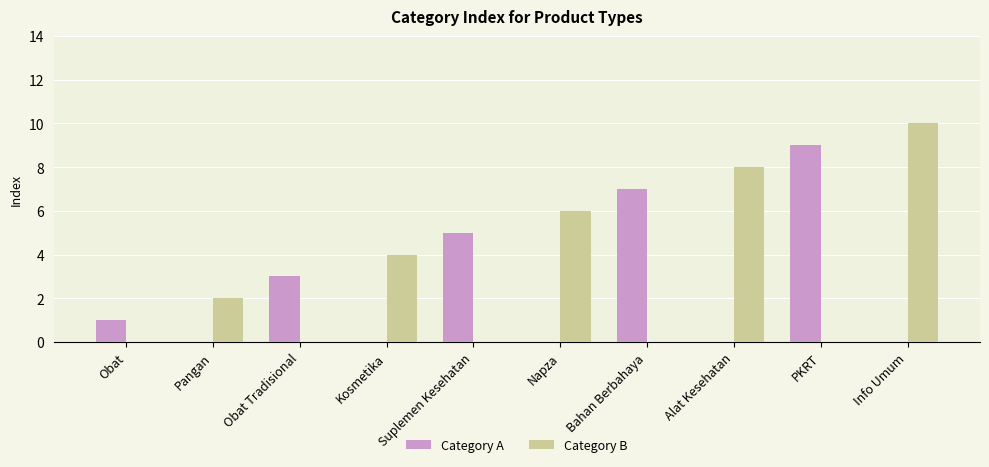

What is the total value across all series at Obat?

1